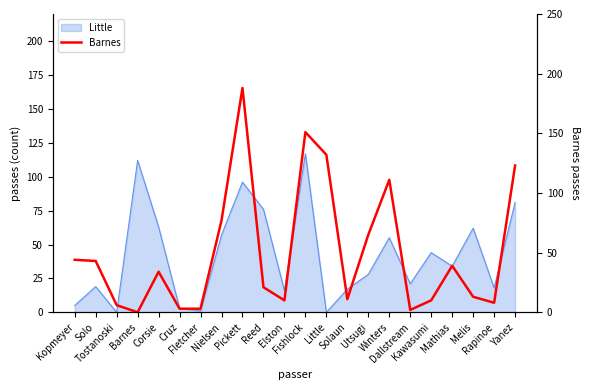

How many values are above zero?

21